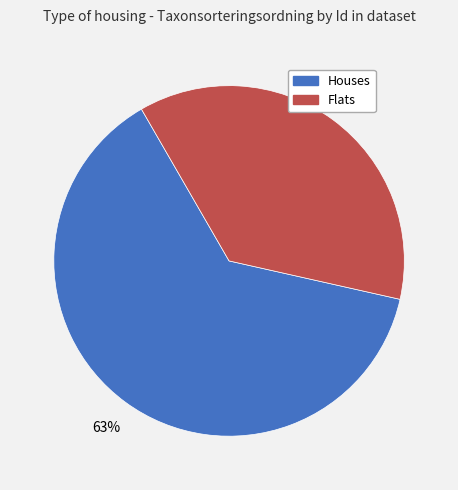

Is there a majority slice in this chart?

Yes